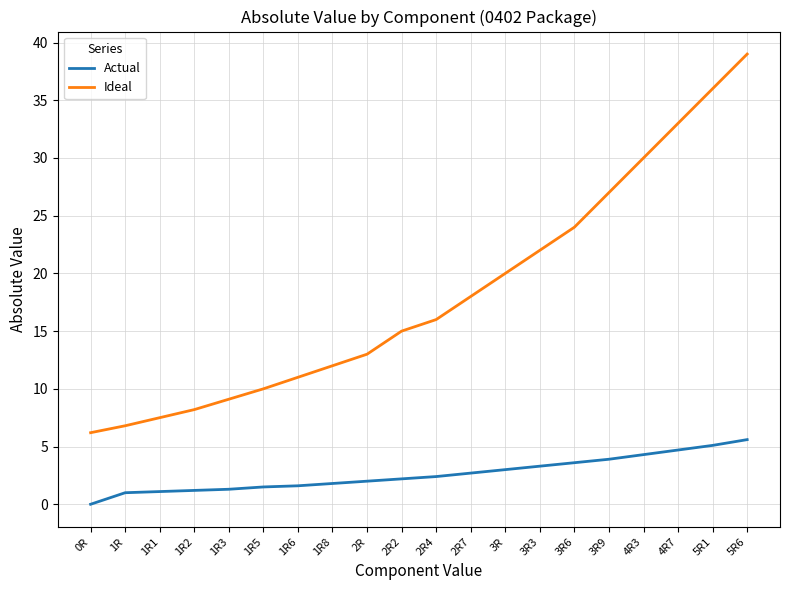

True or false: Ideal has a value of 25.3 at 2R2.

False